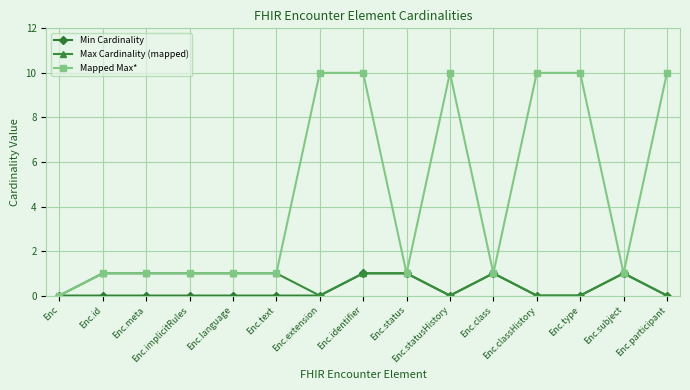

Reading left to right, extract all data points from this chart.

Min Cardinality: 0	0	0	0	0	0	0	1	1	0	1	0	0	1	0
Max Cardinality (mapped): 0	1	1	1	1	1	0	1	1	0	1	0	0	1	0
Mapped Max*: 0	1	1	1	1	1	10	10	1	10	1	10	10	1	10